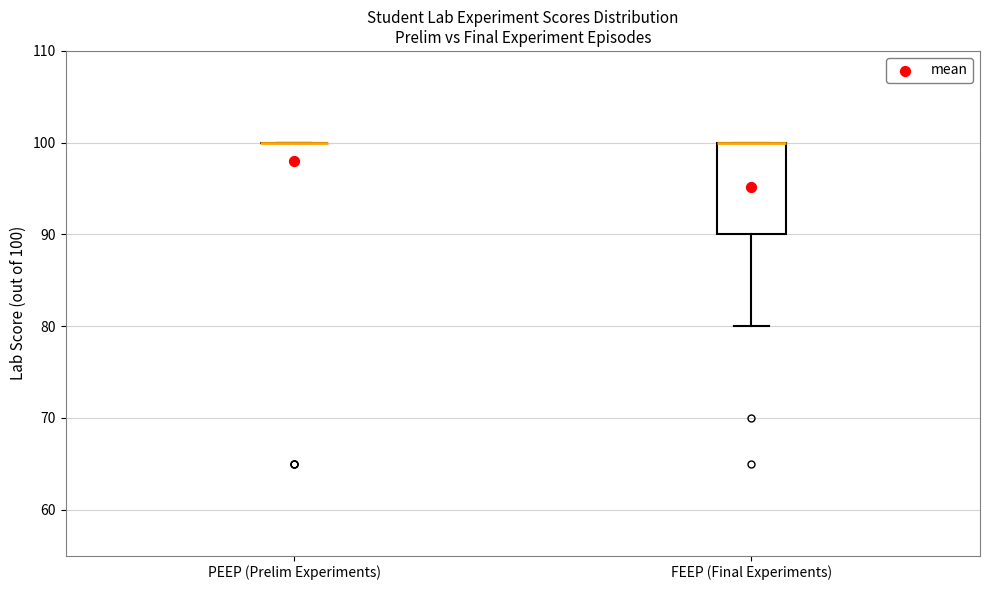

Reading left to right, read every box against the y-axis: the position of its median line, the range the box covers, and the ends of its whiskers. The values are not printed on the chart, so give them approximately, as read against the axis.

PEEP (Prelim Experiments): box collapsed to a line at 100, whiskers 100 to 100
FEEP (Final Experiments): median 100 (drawn on the box's upper edge), box 90 to 100, whiskers 80 to 100